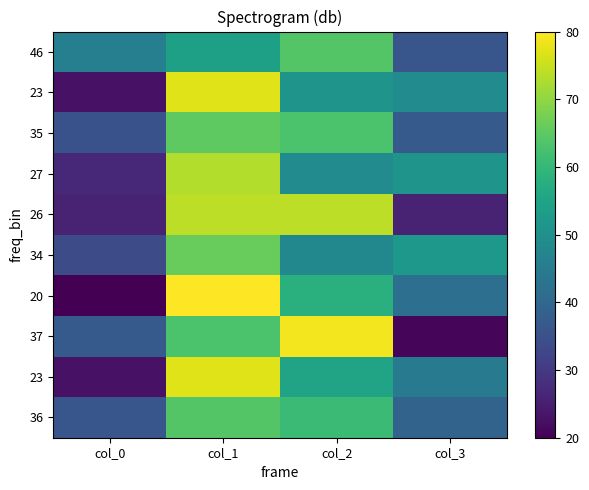

What is the difference between the highest and lowest values at col_1?

26